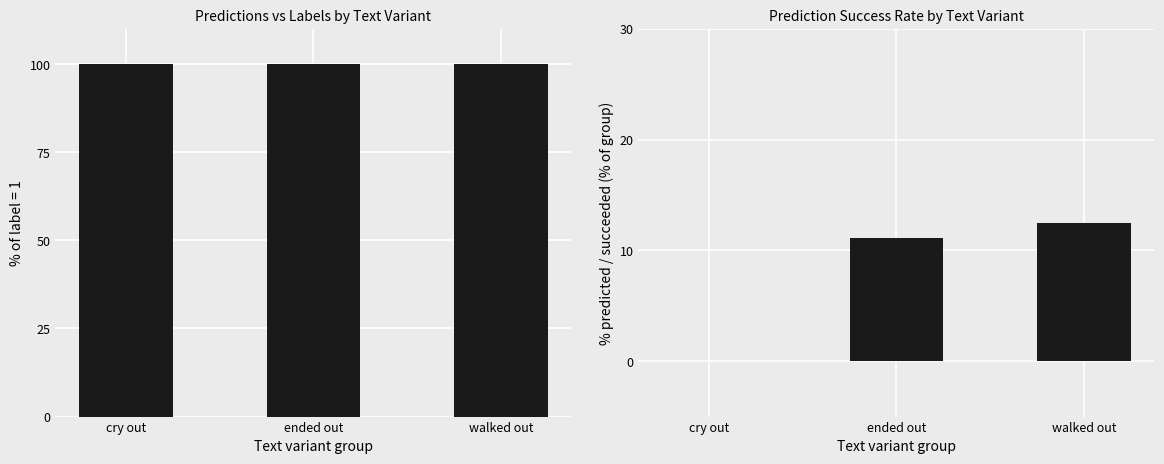

Between cry out and walked out, which series saw the biggest shift?

pred